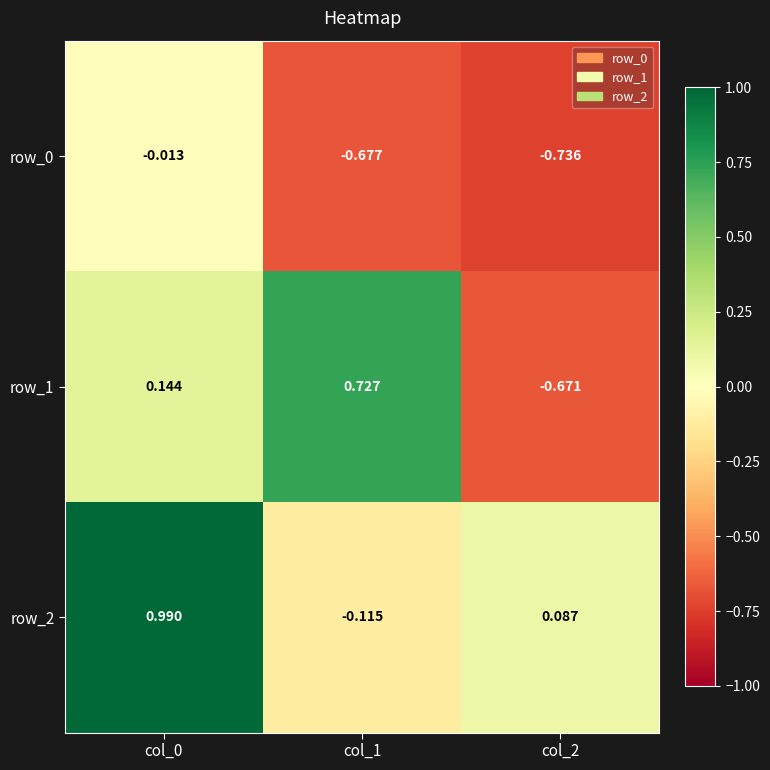

Is the value of row_1 at col_1 greater than the value of row_0 at col_0?

Yes